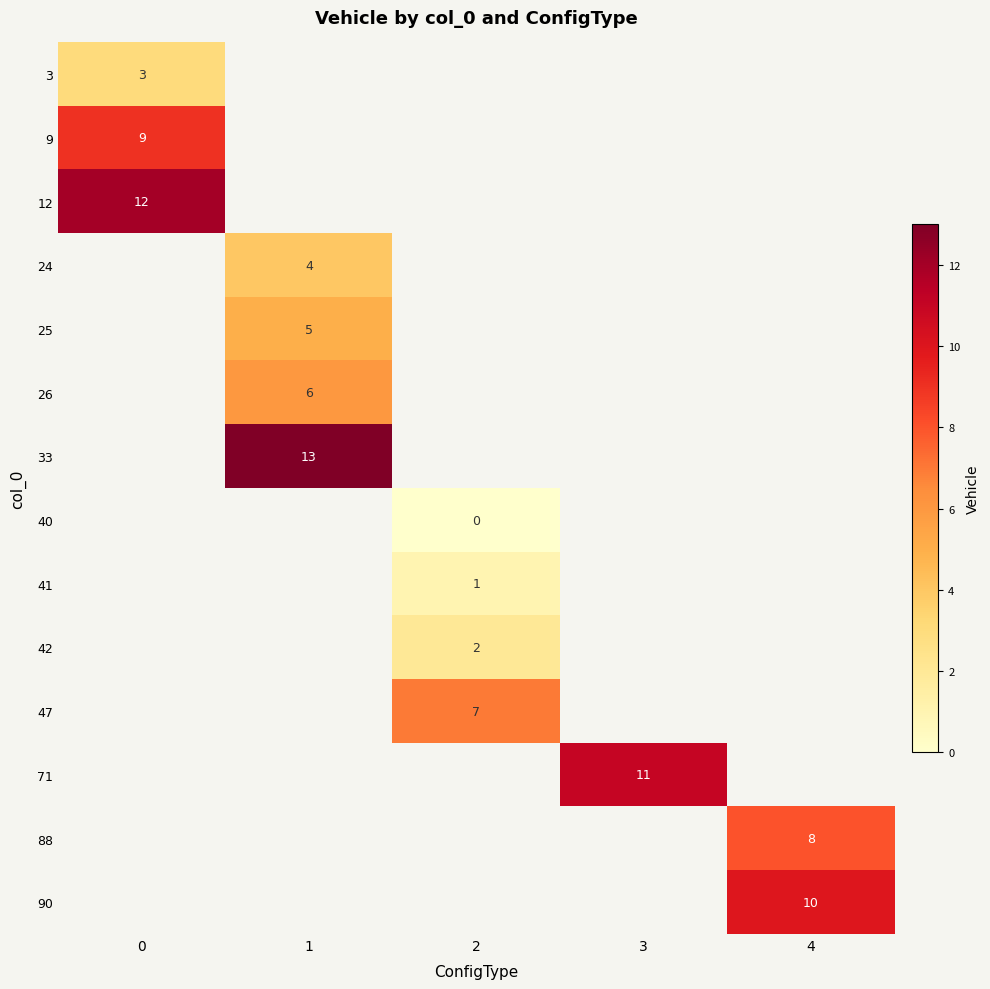

Count the number of categories in the chart.

5